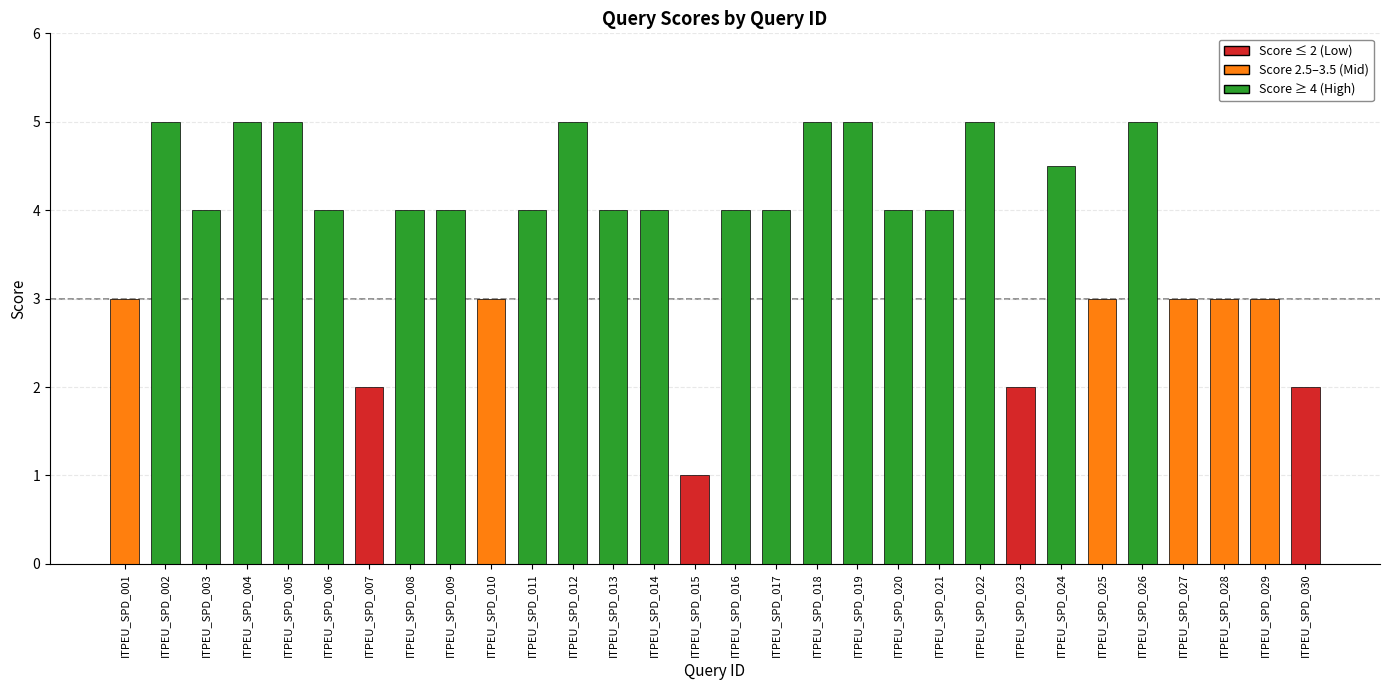

What is the value of the 17th bar from the left?

4.0